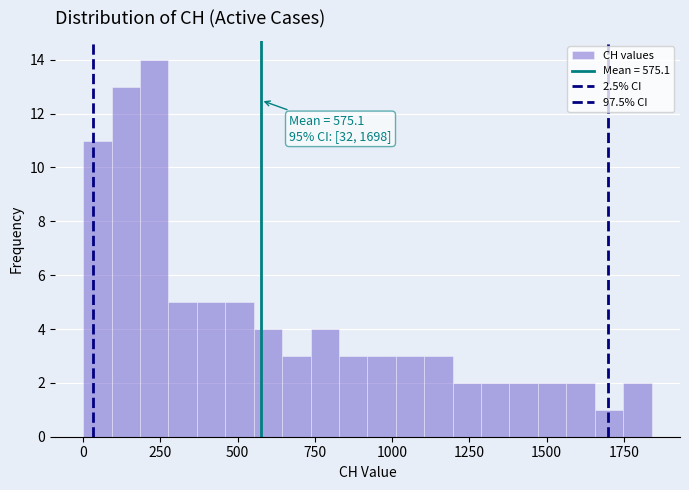

Around what value on the x-axis is the tallest bar? Give the approximate position of its centre, as read against the axis.

250